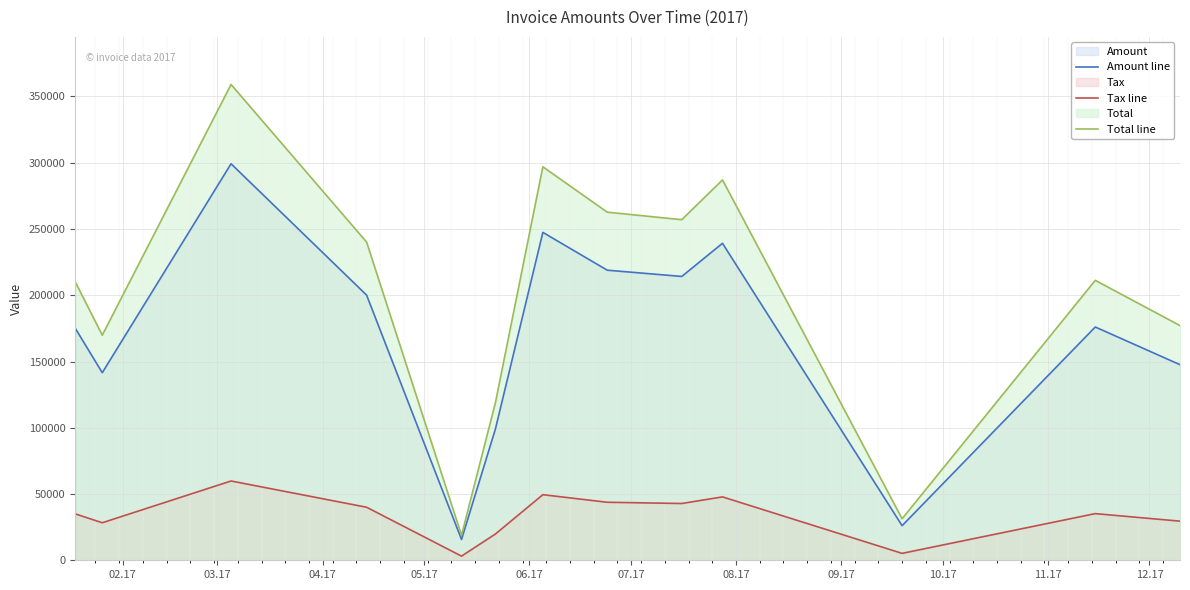

What is the greatest value displayed?

359071.0